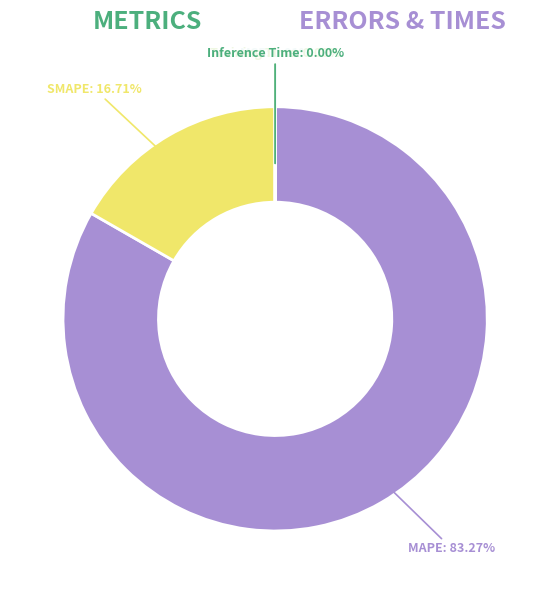

Does any single category account for the majority?

Yes